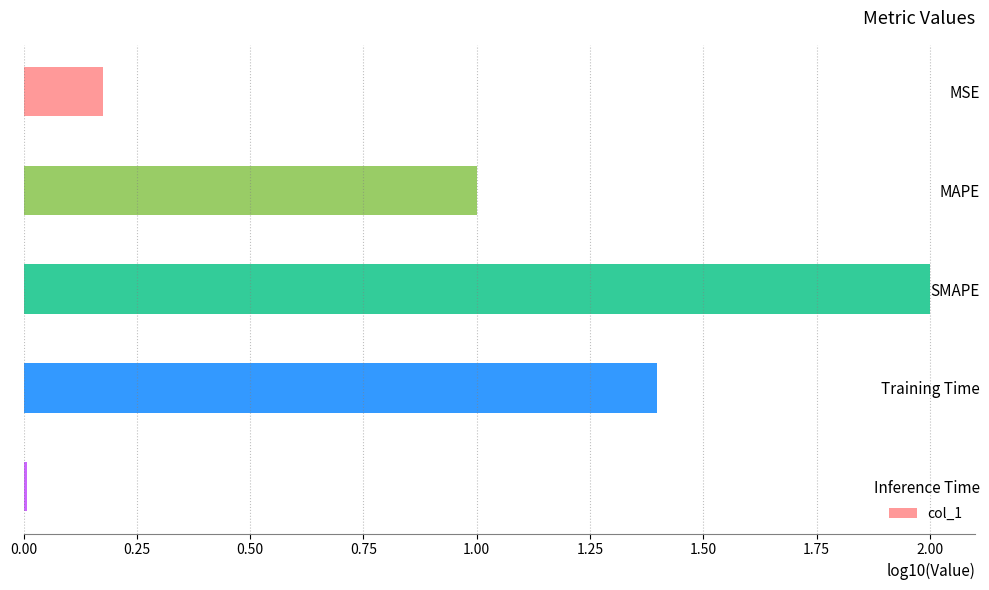

List the labels in order of value, largest first.

SMAPE, Training Time, MAPE, MSE, Inference Time